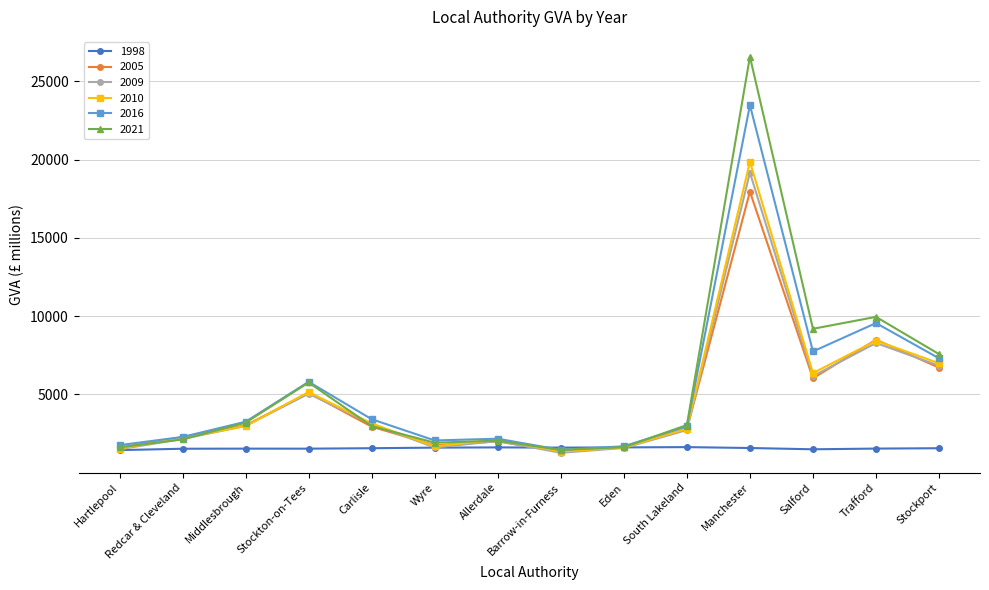

True or false: 1998 has more than 1 interior local peaks.

True